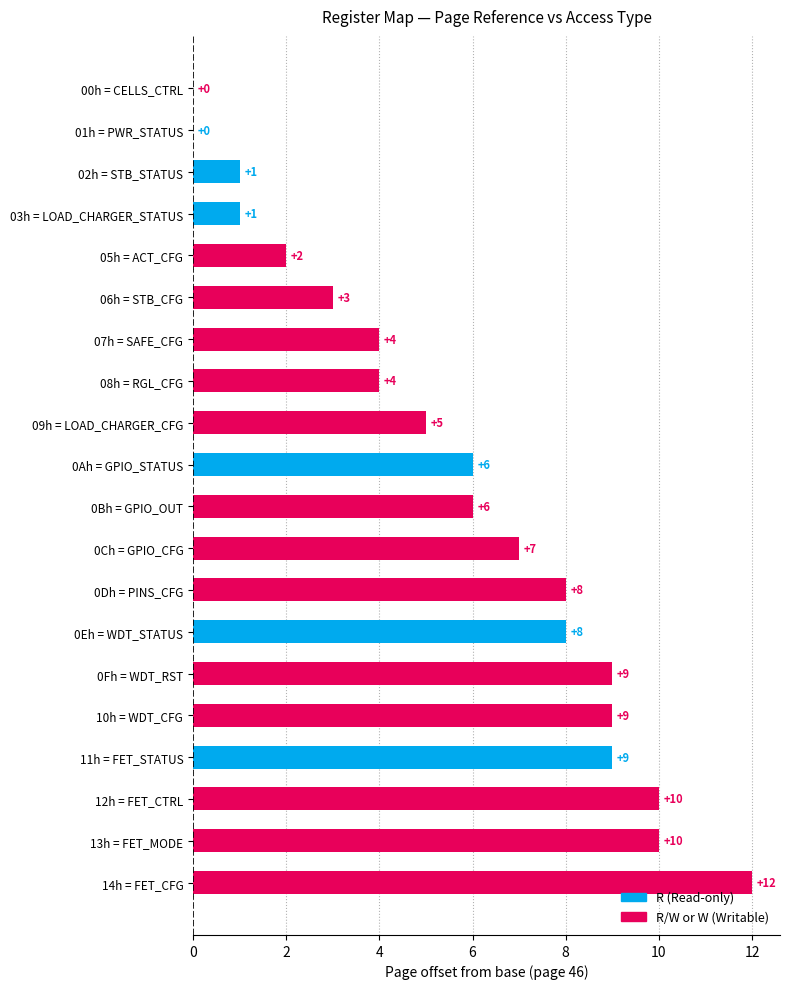

Is it true that the value at 0Ah = GPIO_STATUS is 6?

True